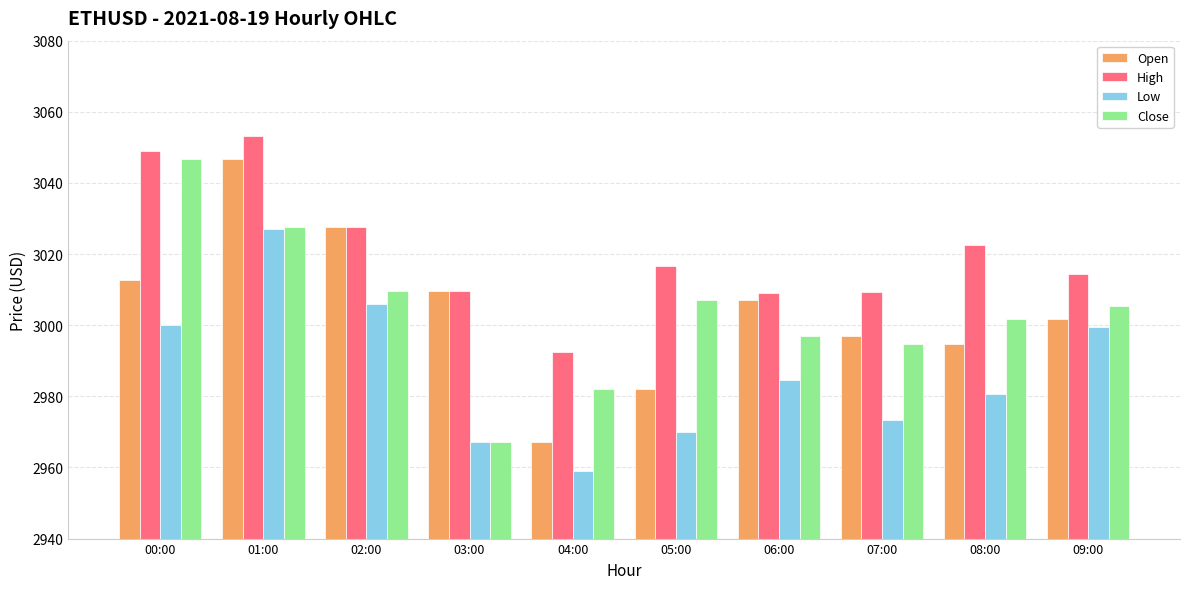

At which label does Low reach its peak?

01:00